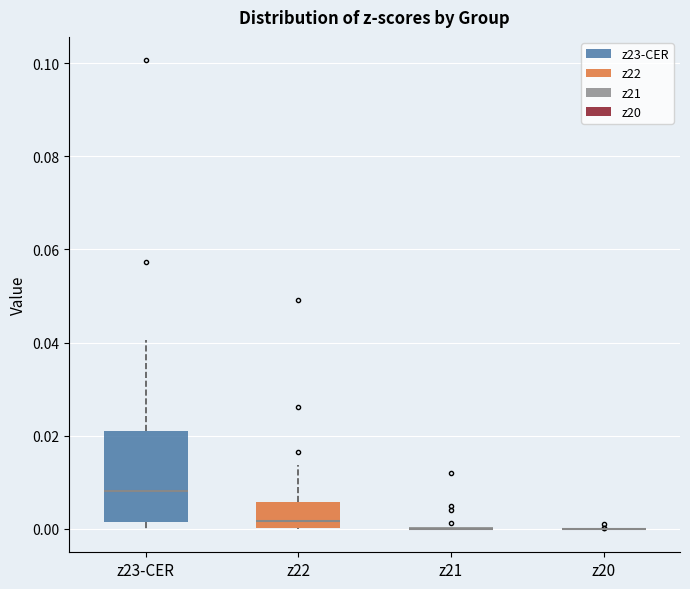

Which box is the tallest, from its lower edge to its upper edge?

z23-CER